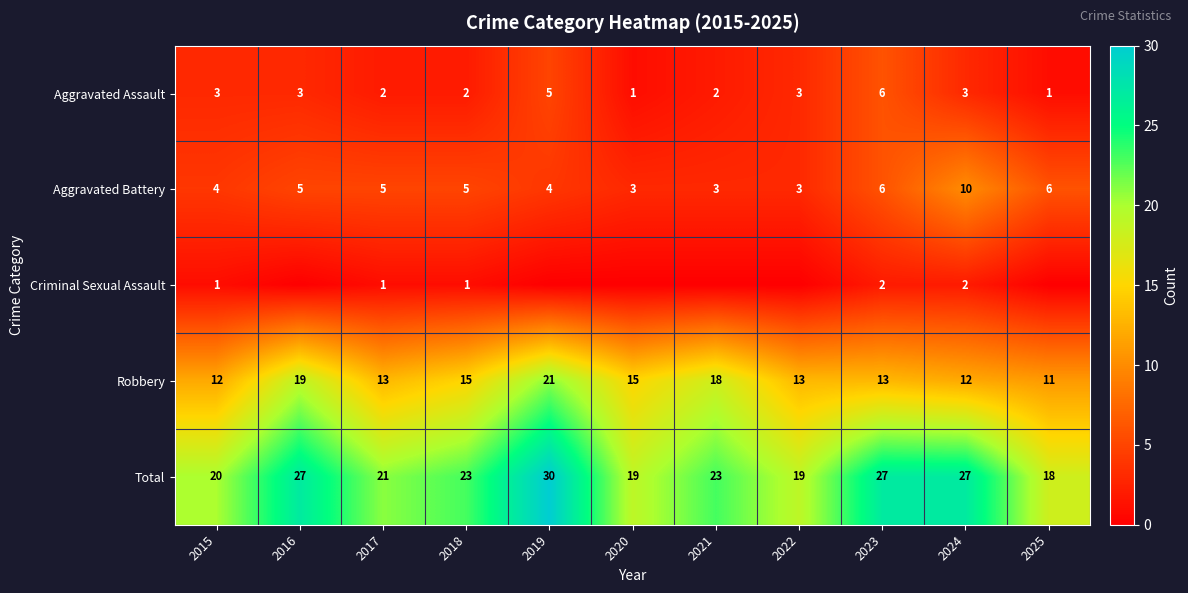

What is the difference between the Robbery values at 2019 and 2022?

8